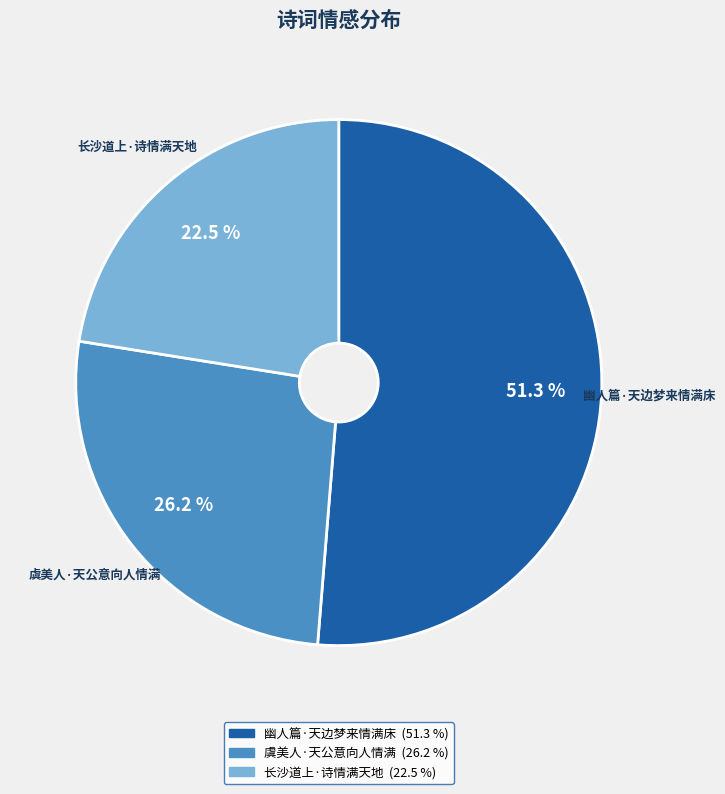

Do 幽人篇·天边梦来情满床 and 长沙道上·诗情满天地 together represent more than half of the pie?

Yes